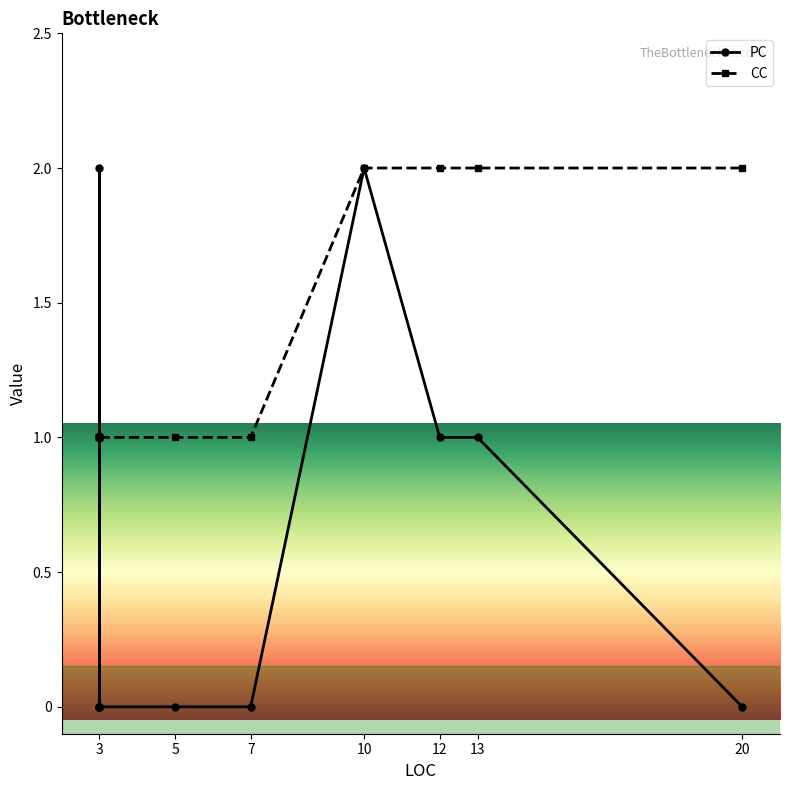

What is the difference between the maximum and minimum values in the CC series?

1